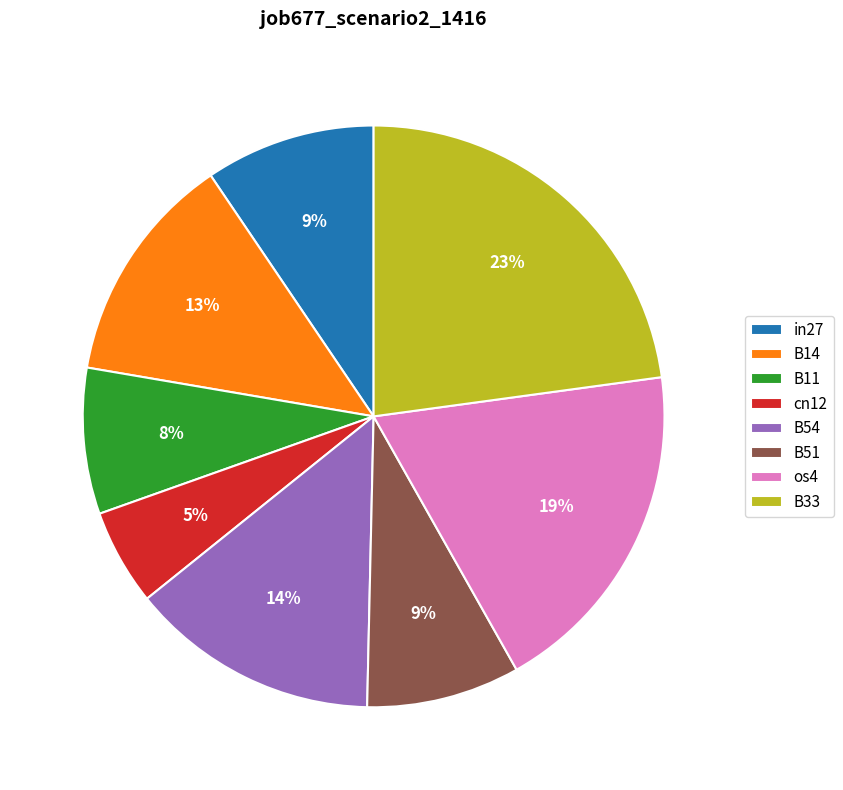

How many slices are in this pie chart?

8